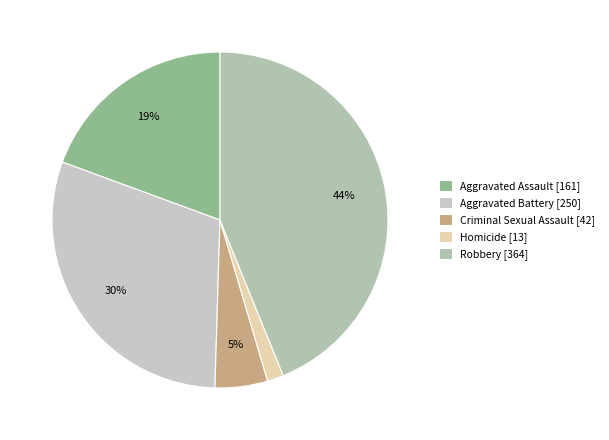

What is the largest slice in the pie chart?

Robbery